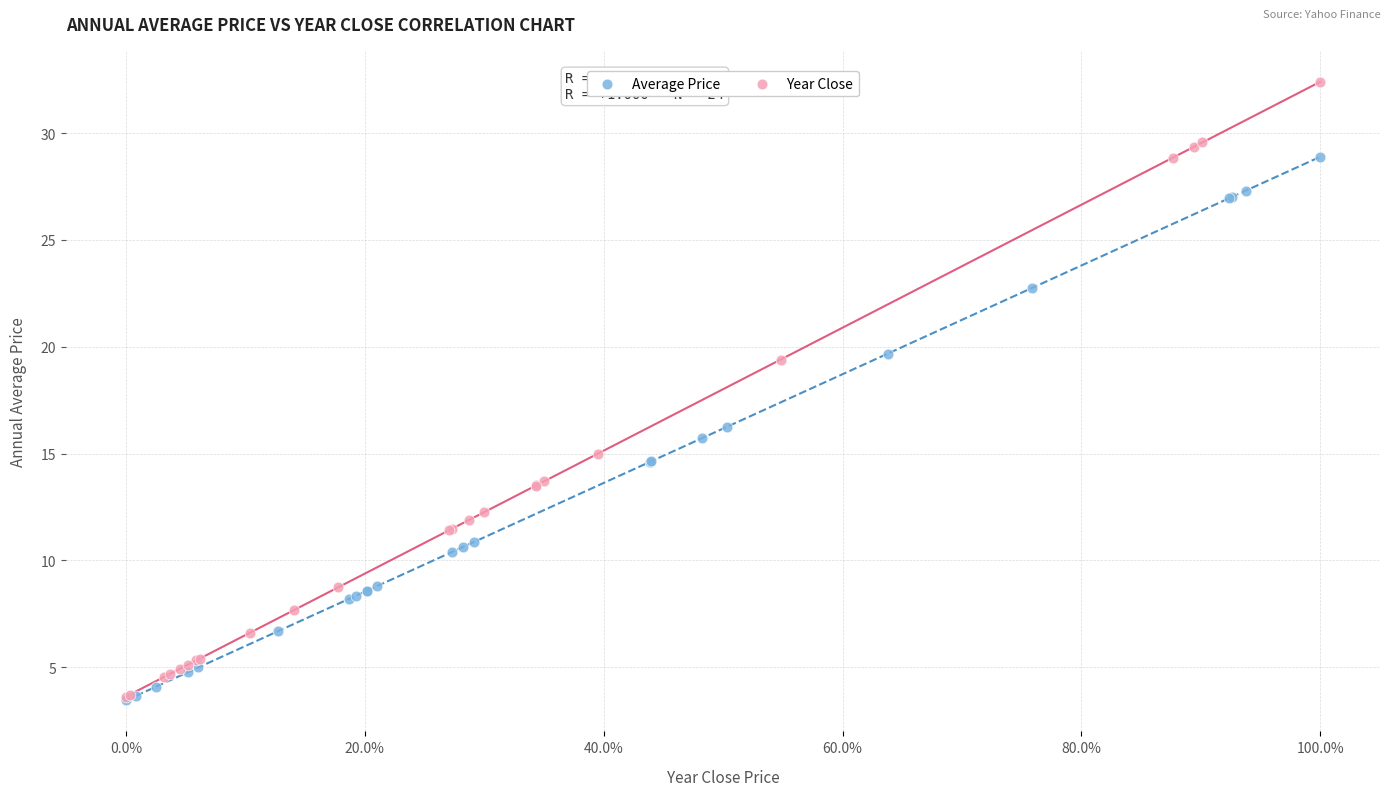

Which series has the widest spread of Y values?

Year Close